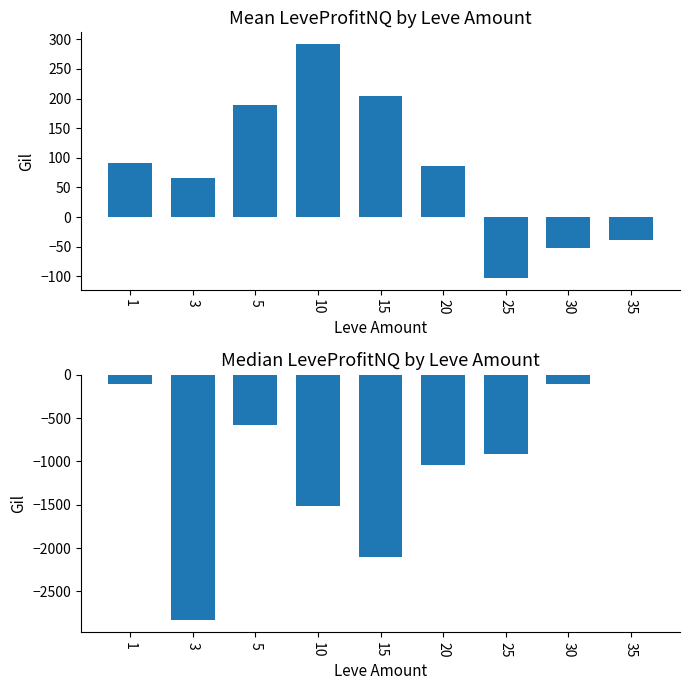

How many distinct data groups are displayed?

2